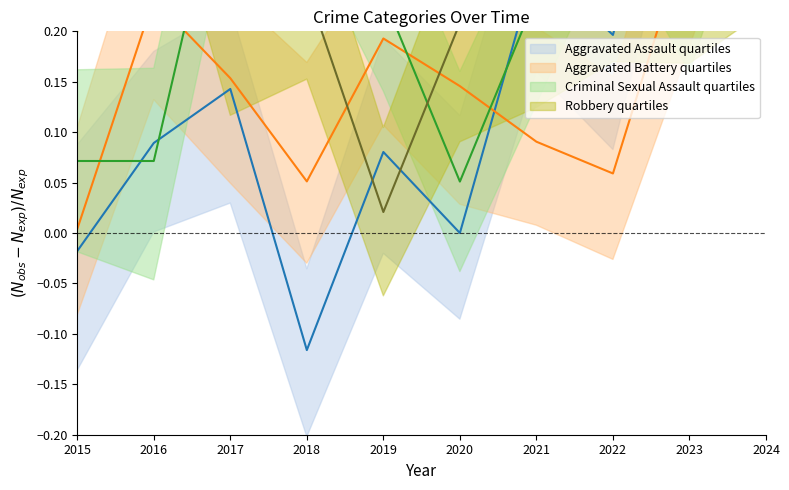

Does the chart display data point markers on the line(s)?

No